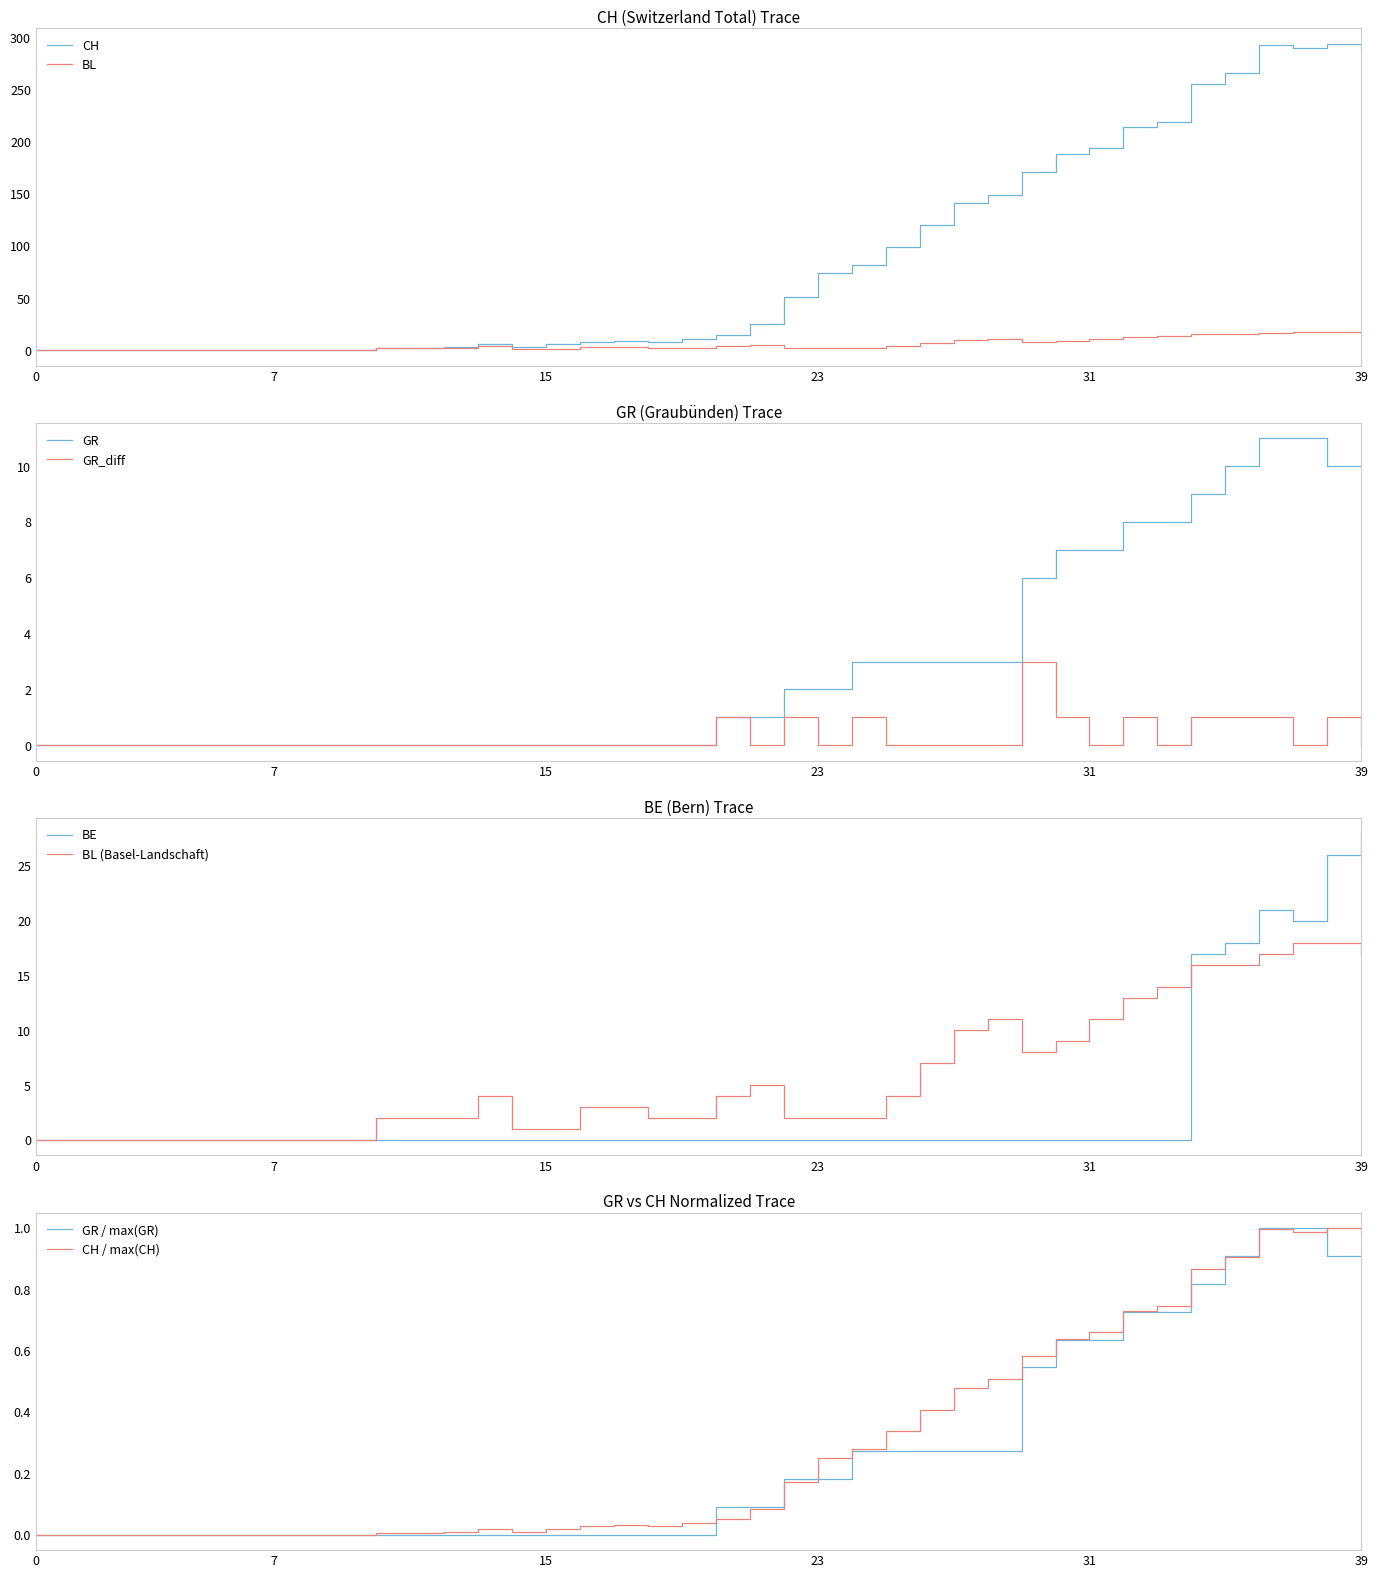

Does the chart have visible grid lines?

No